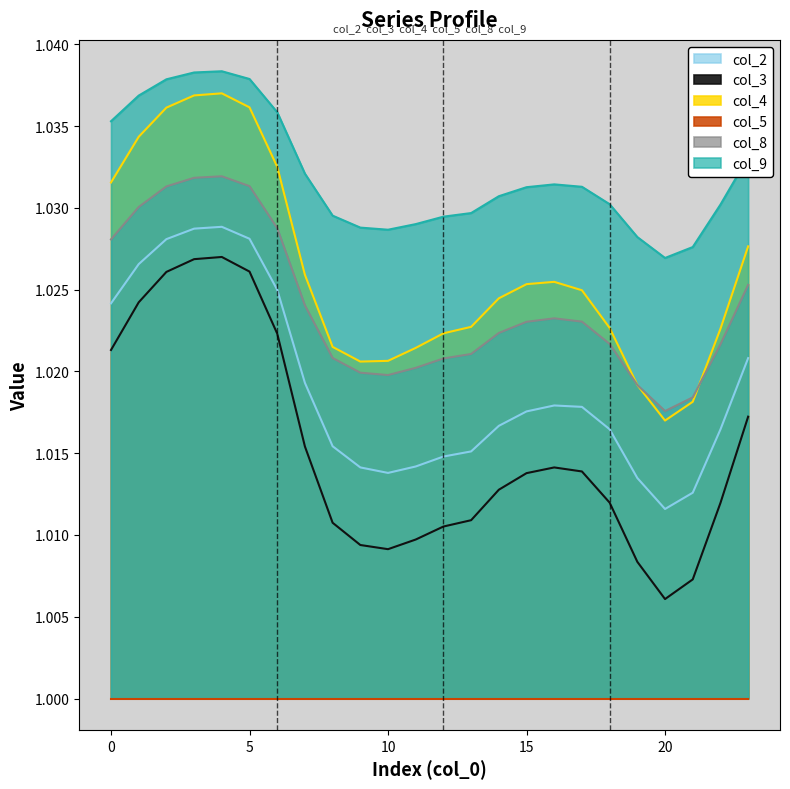

Which label corresponds to the smallest value in the chart?

20